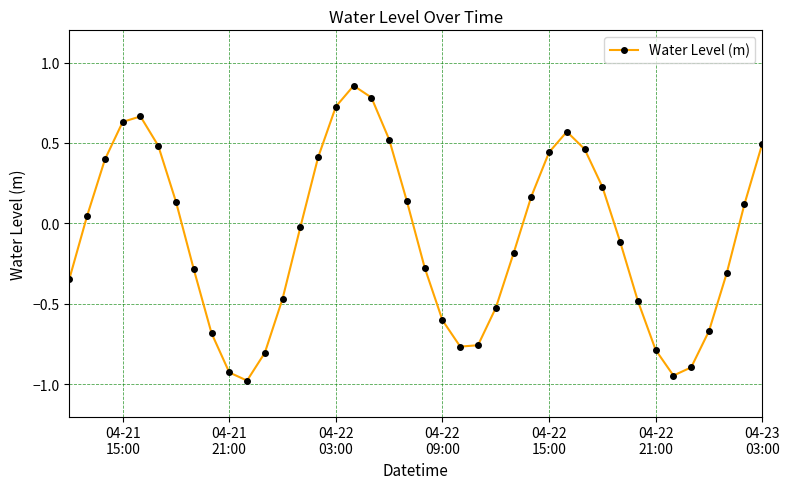

How many points are lower than both their immediate neighbors (excluding endpoints)?

3